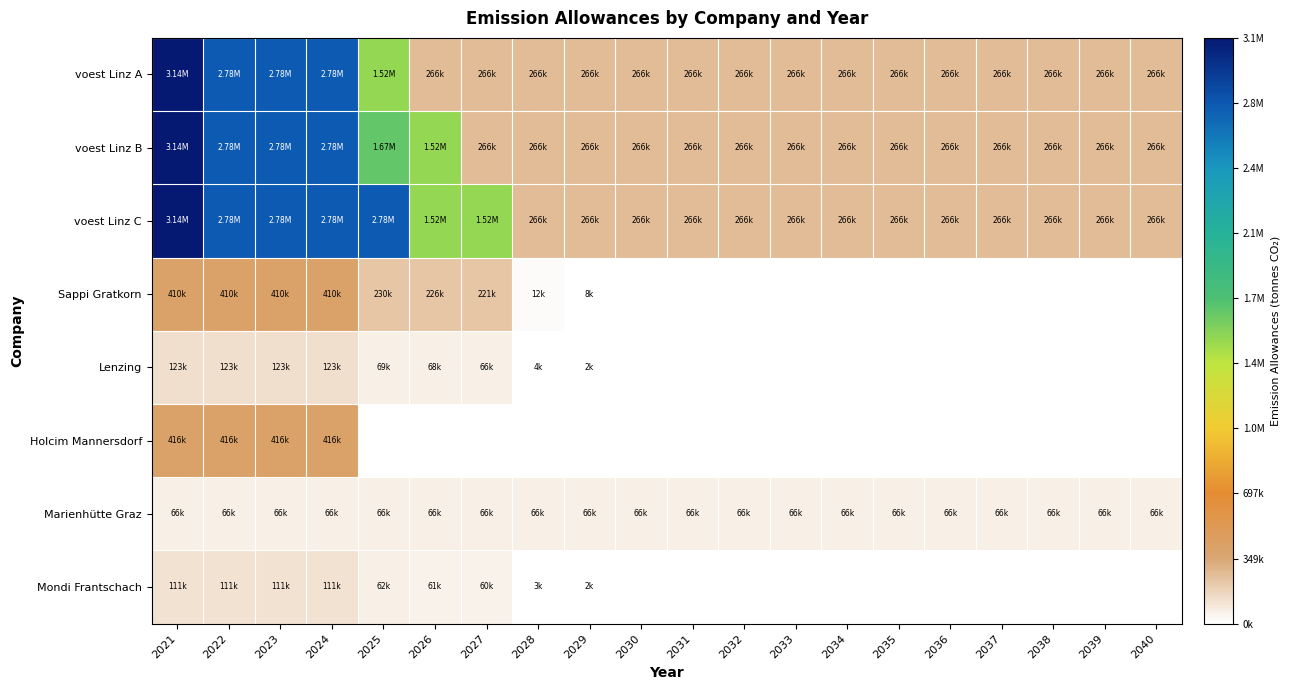

At how many categories does at least one series exceed 1113789?

7